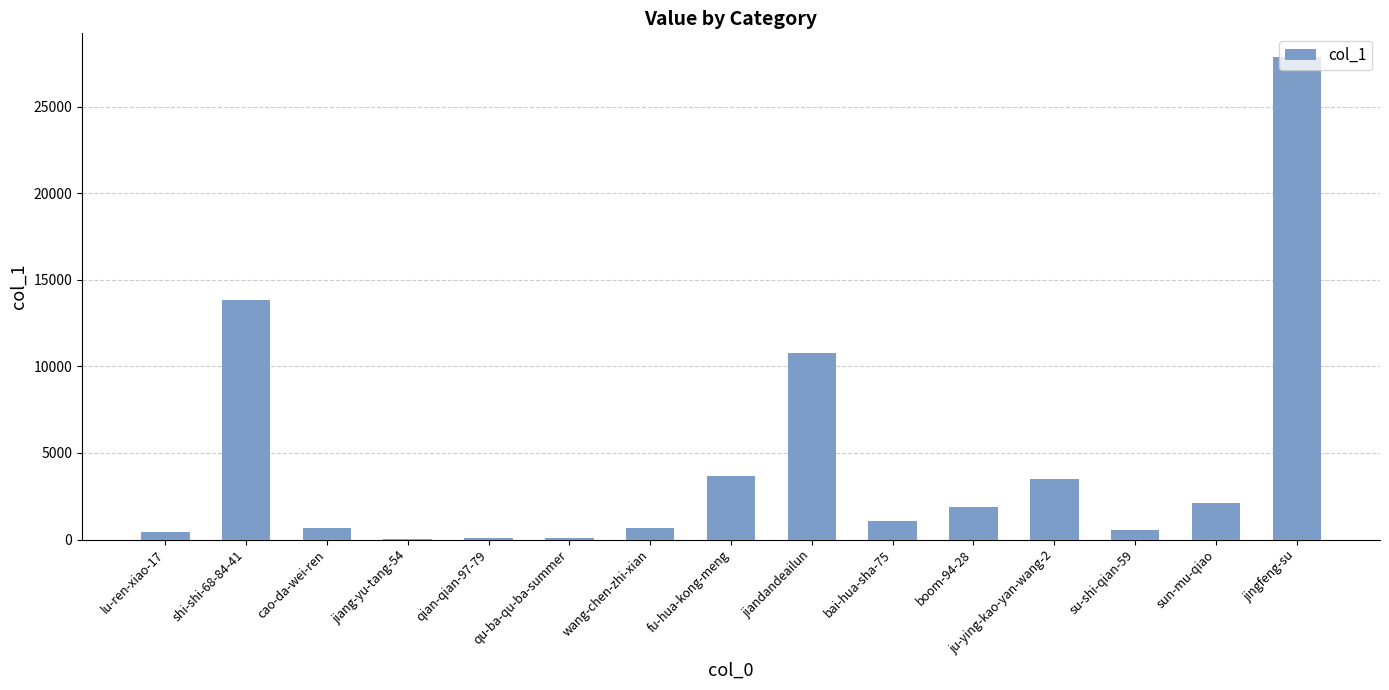

What is the approximate value at cao-da-wei-ren?

677